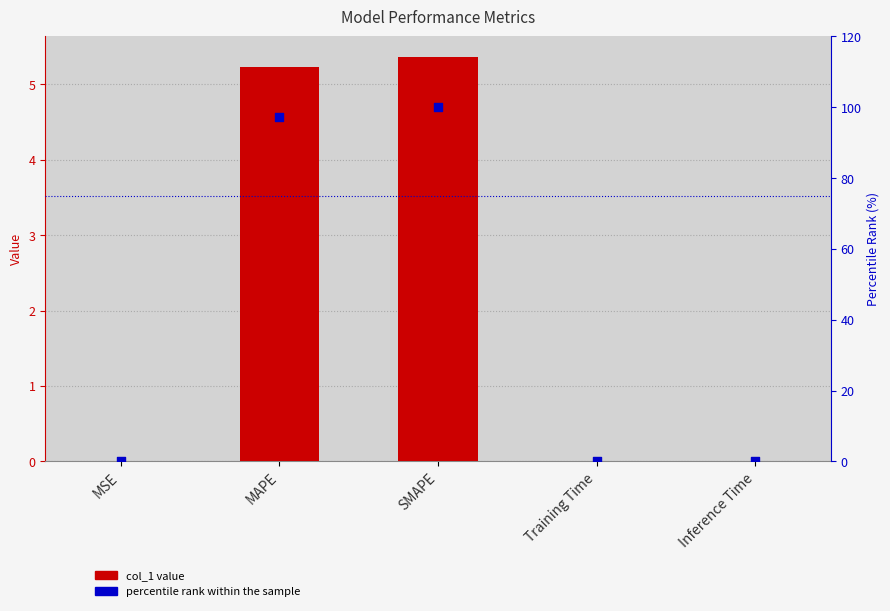

Which series contains the highest Y value?

percentile rank